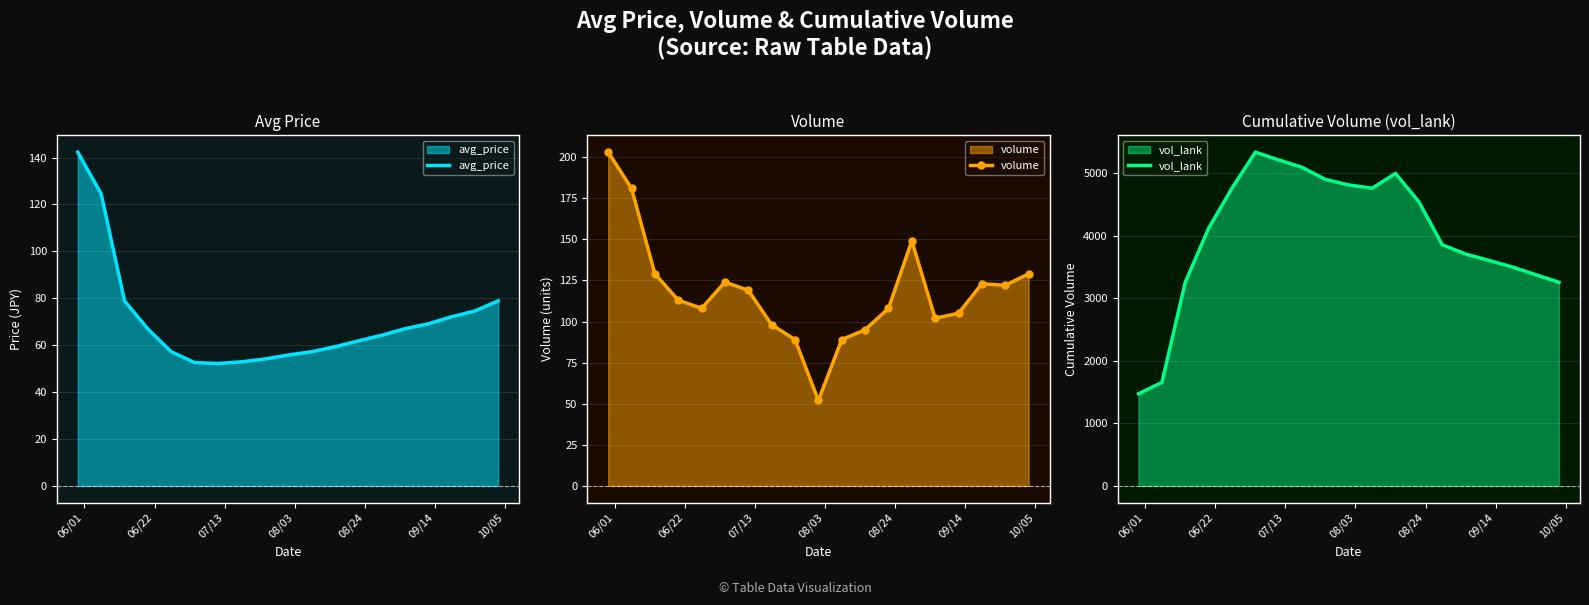

True or false: volume and avg_price cross at least once.

True